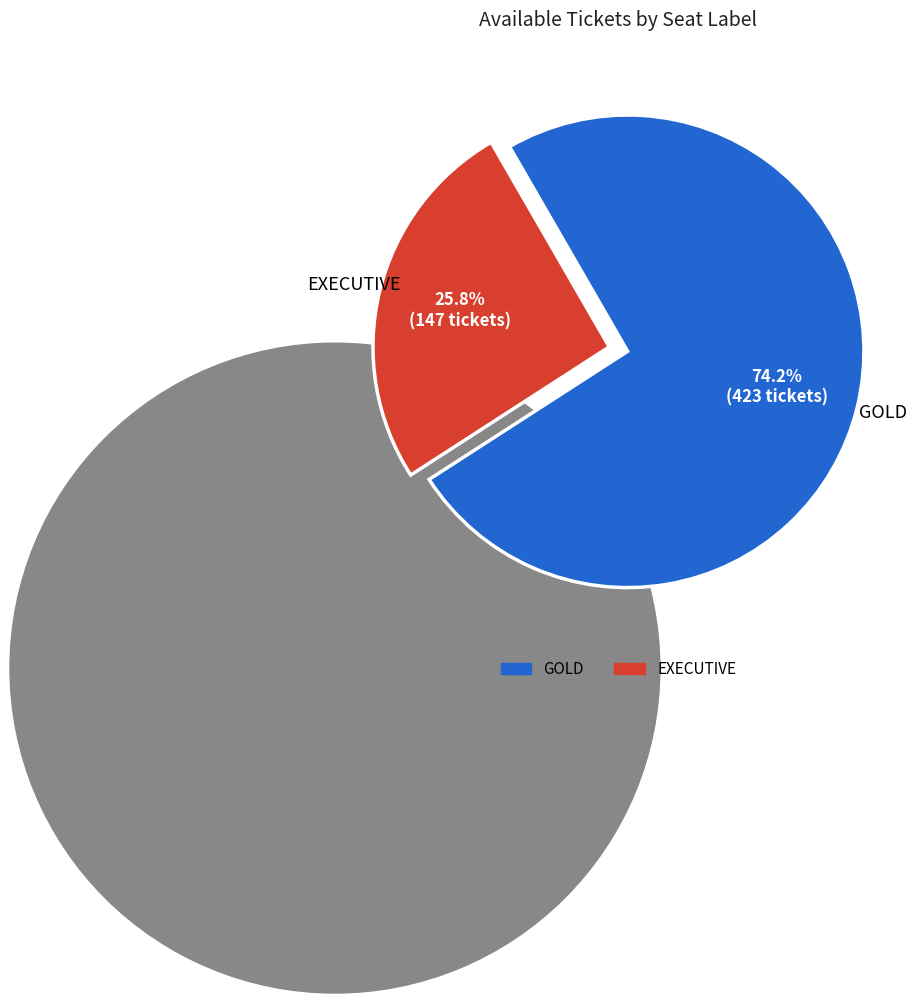

Which slice is the largest?

GOLD